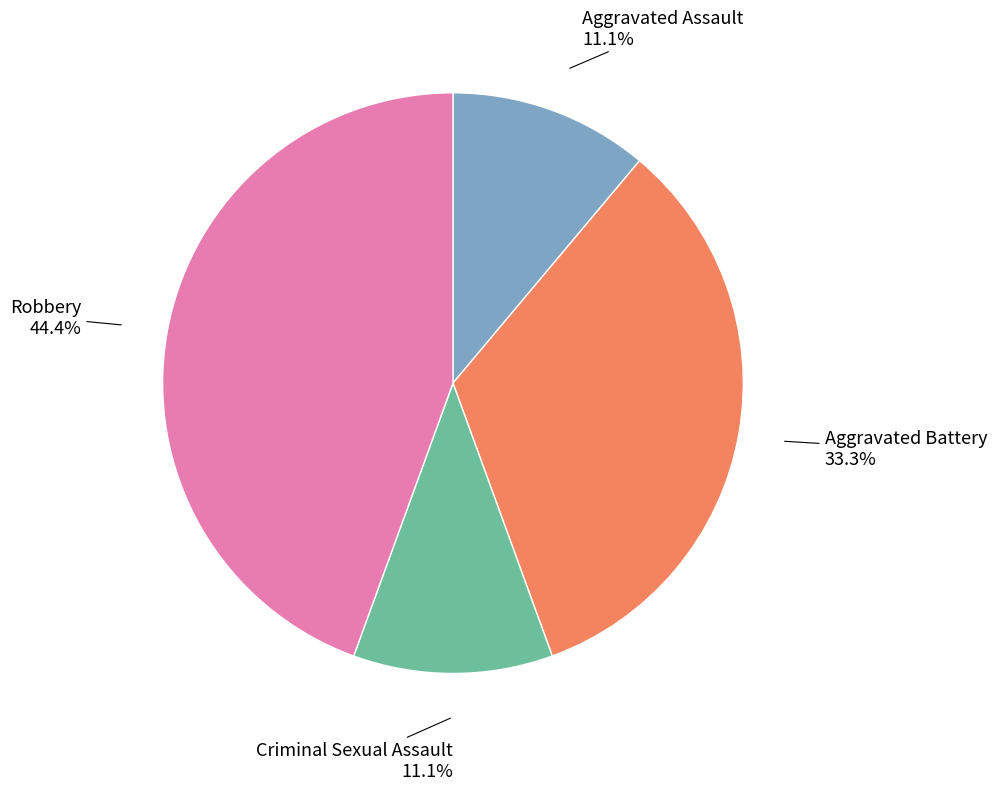

Is there a majority slice in this chart?

No